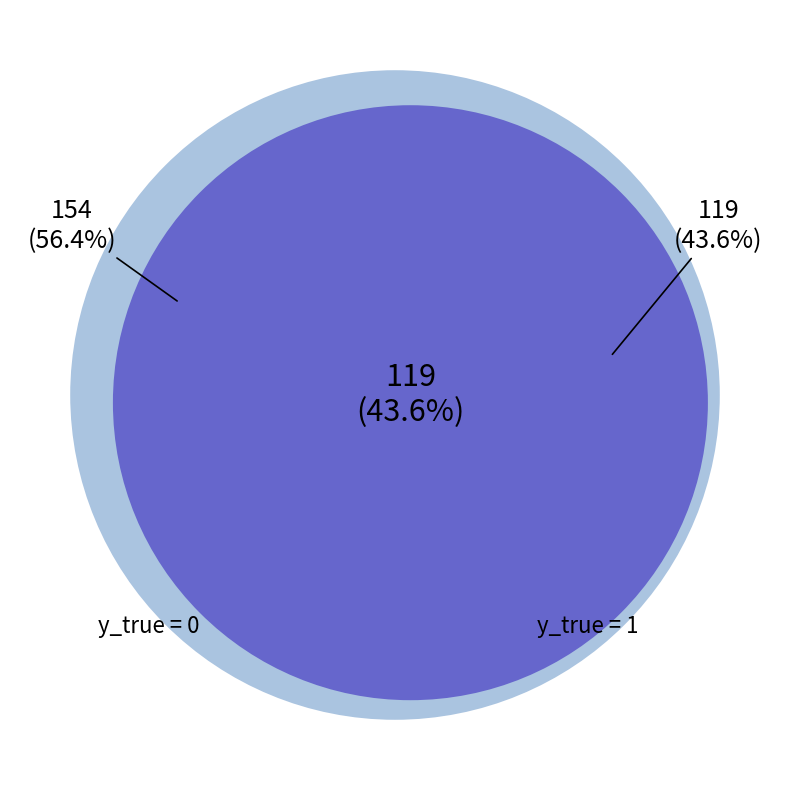

The y_true = 1 slice represents 44% of the pie. True or false?

True